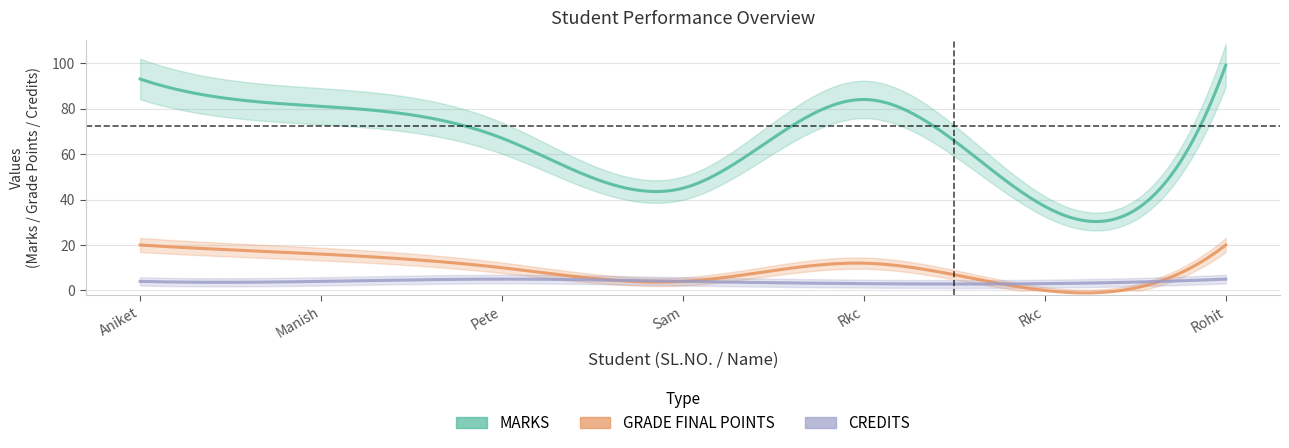

Rank the categories by MARKS value from lowest to highest.

6, 4, 3, 2, 5, 1, 7